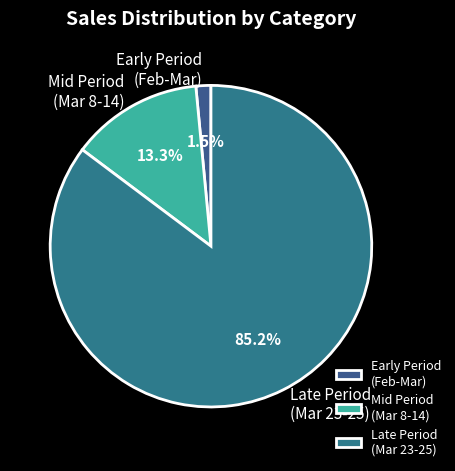

What percentage do Early Period (Feb-Mar) and Late Period (Mar 23-25) together represent?

86.7%